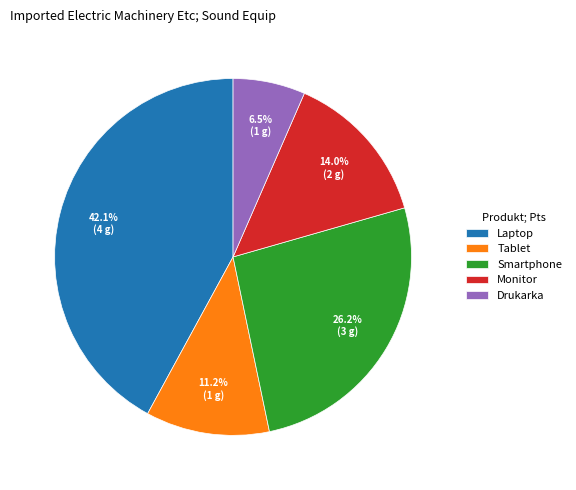

Is the sum of Monitor and Tablet greater than half?

No